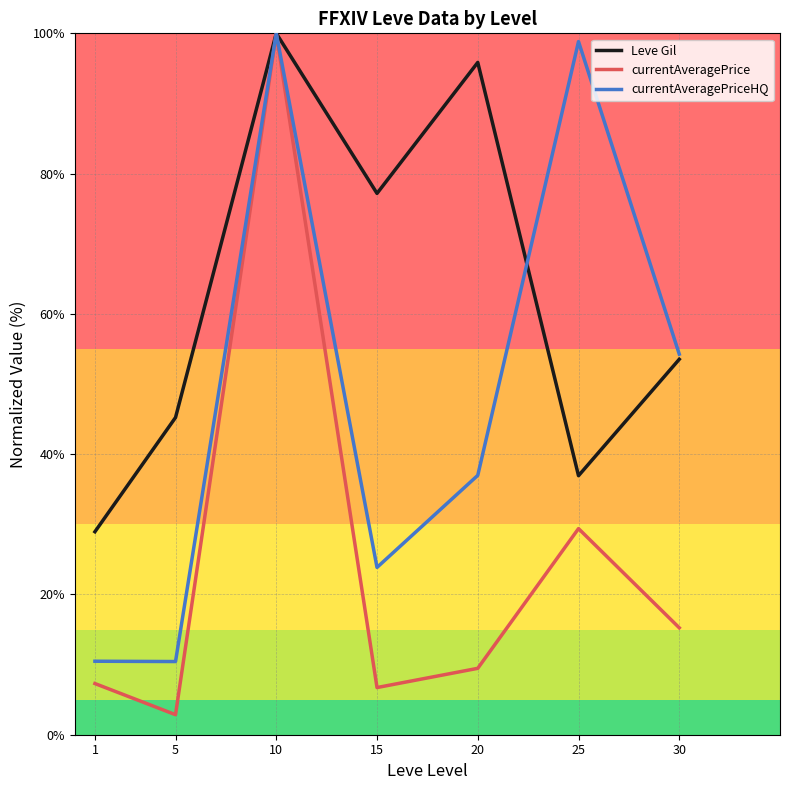

Is the value of currentAveragePriceHQ at 5 greater than the value of Leve Gil at 25?

No